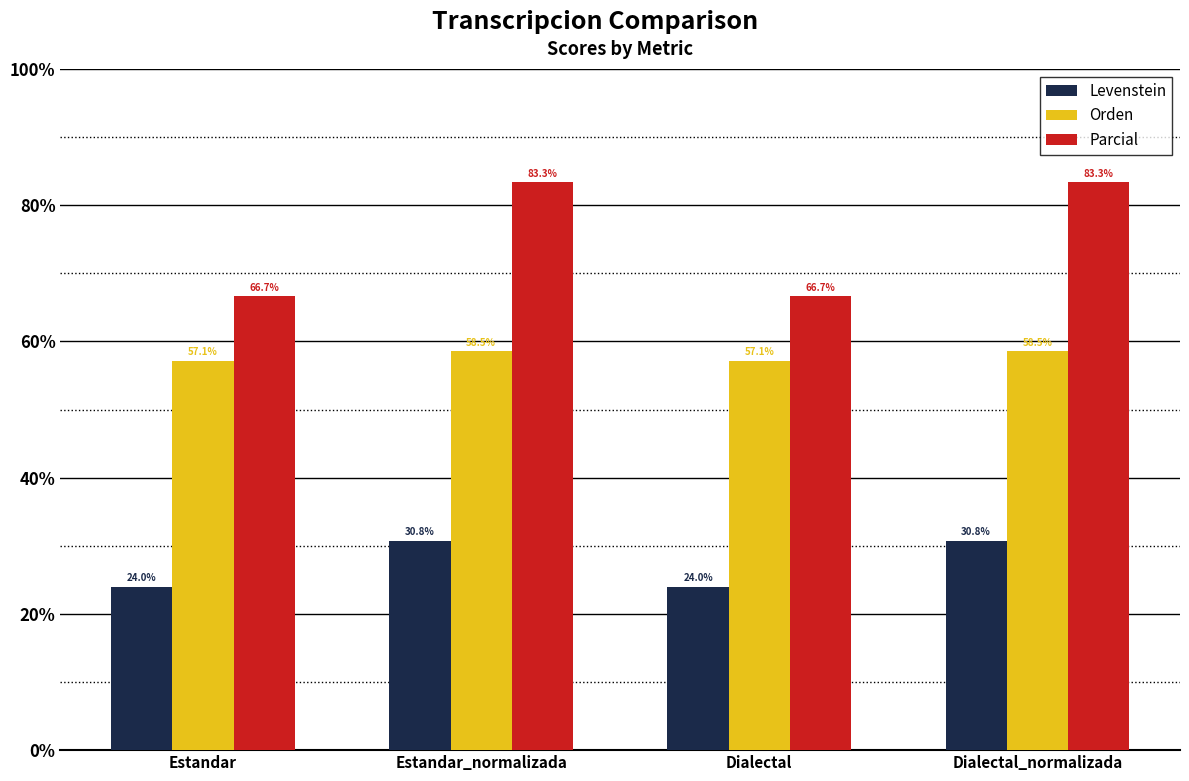

What is the sum of the Orden values at Estandar and Dialectal?

114.3